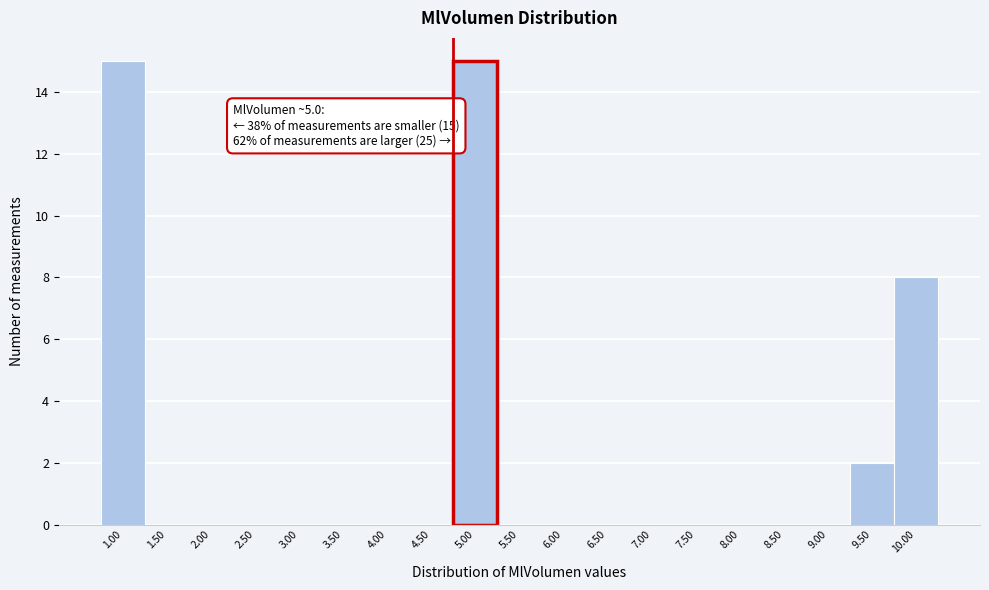

Reading left to right, extract all data points from this chart.

1.00=15	1.50=0	2.00=0	2.50=0	3.00=0	3.50=0	4.00=0	4.50=0	5.00=15	5.50=0	6.00=0	6.50=0	7.00=0	7.50=0	8.00=0	8.50=0	9.00=0	9.50=2	10.00=8